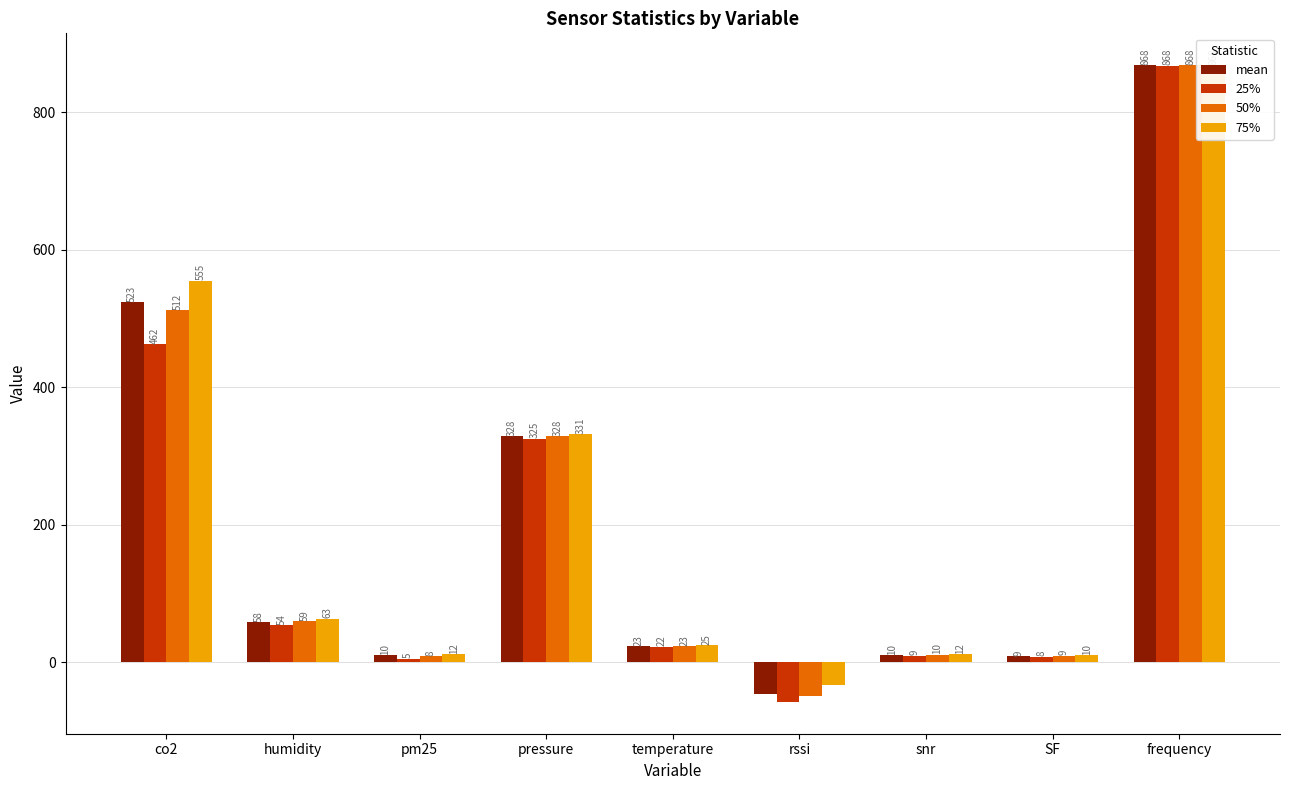

What is the difference between the highest and lowest values at pressure?

5.9